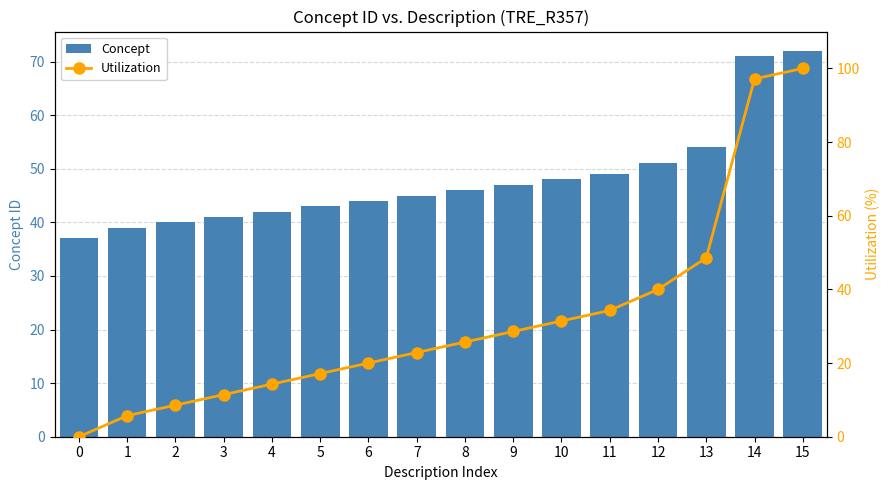

At which category is the sum across all series the highest?

15